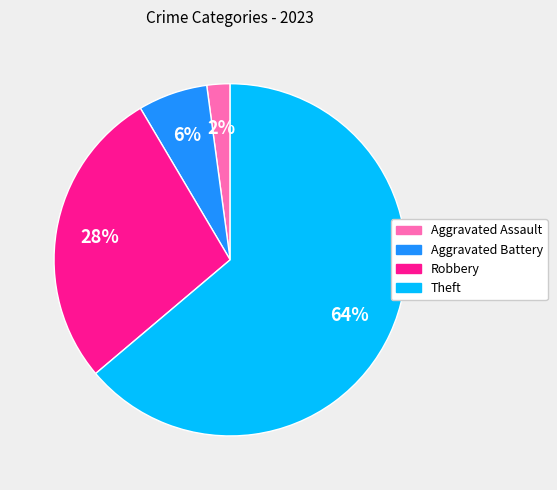

To the nearest percent, what is the difference between the largest and smallest slice percentages?

62%